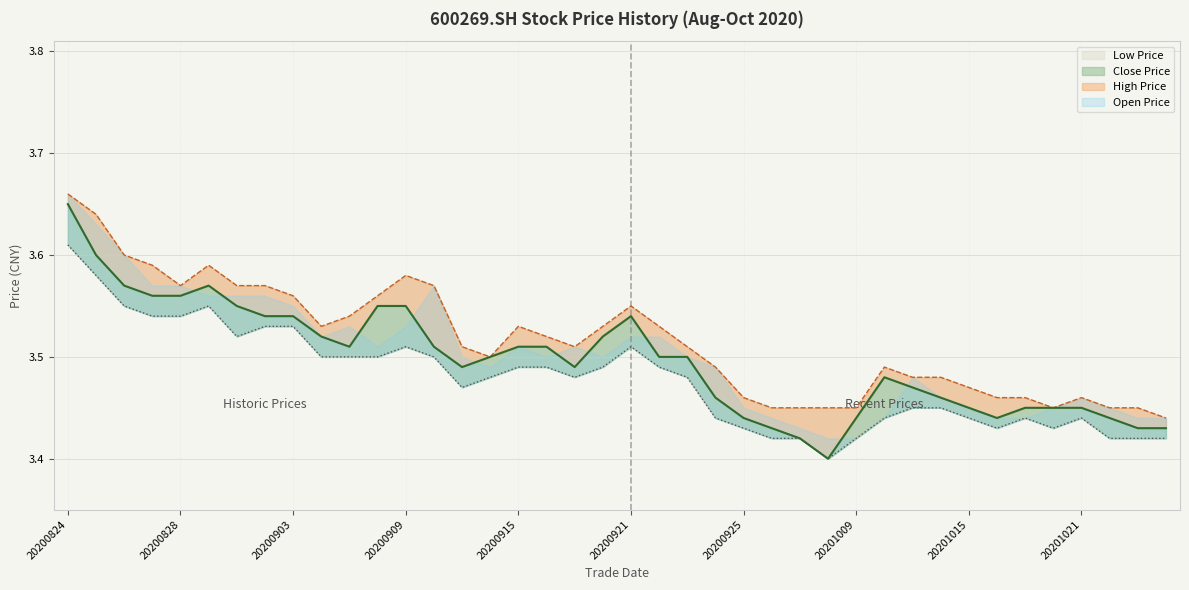

Reading left to right, transcribe all the data shown in this chart.

Close Price: 3.6	3.6	3.6	3.6	3.6	3.6	3.5	3.5	3.5	3.5	3.5	3.5	3.5	3.5	3.5	3.5	3.5	3.5	3.5	3.5	3.5	3.5	3.5	3.5	3.4	3.4	3.4	3.4	3.4	3.5	3.5	3.5	3.5	3.4	3.5	3.5	3.5	3.4	3.4	3.4
High Price: 3.7	3.6	3.6	3.6	3.6	3.6	3.6	3.6	3.6	3.5	3.5	3.6	3.6	3.6	3.5	3.5	3.5	3.5	3.5	3.5	3.5	3.5	3.5	3.5	3.5	3.5	3.5	3.5	3.5	3.5	3.5	3.5	3.5	3.5	3.5	3.5	3.5	3.5	3.5	3.4
Low Price: 3.6	3.6	3.5	3.5	3.5	3.5	3.5	3.5	3.5	3.5	3.5	3.5	3.5	3.5	3.5	3.5	3.5	3.5	3.5	3.5	3.5	3.5	3.5	3.4	3.4	3.4	3.4	3.4	3.4	3.4	3.5	3.5	3.4	3.4	3.4	3.4	3.4	3.4	3.4	3.4